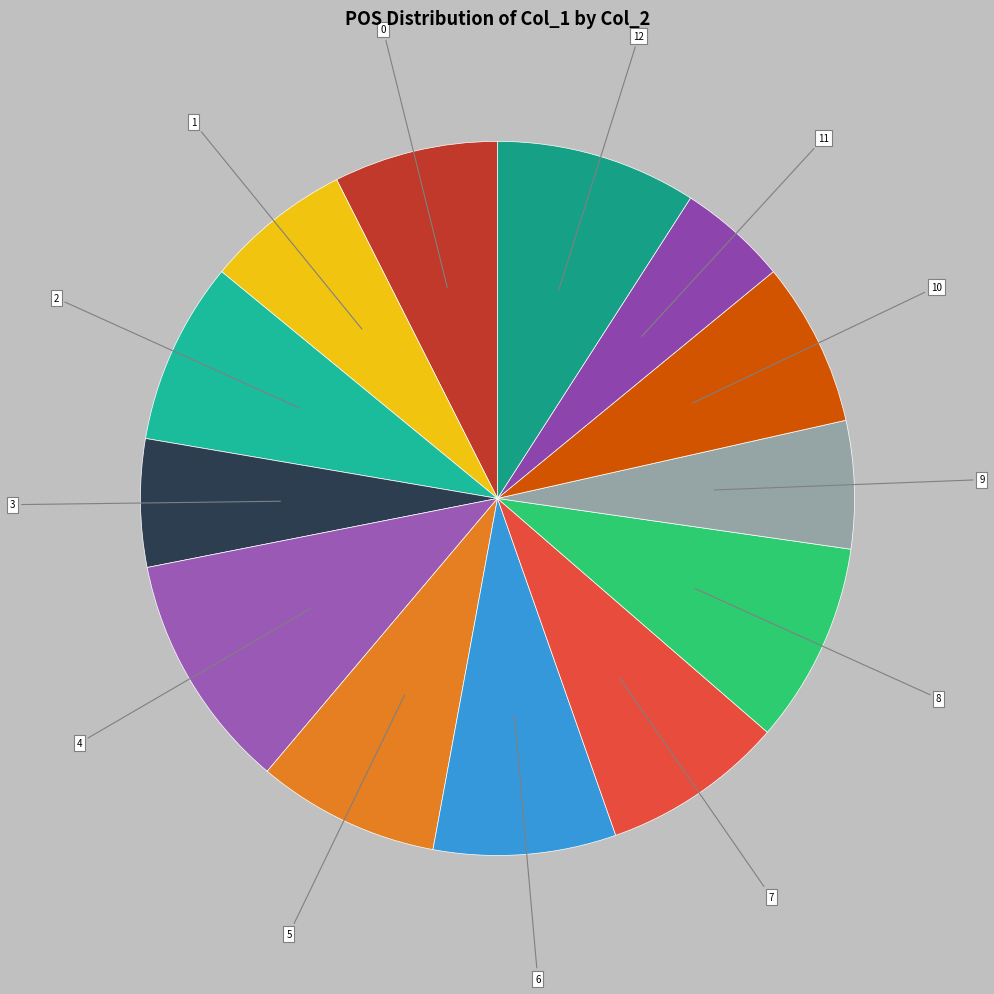

Which slice is the largest?

4